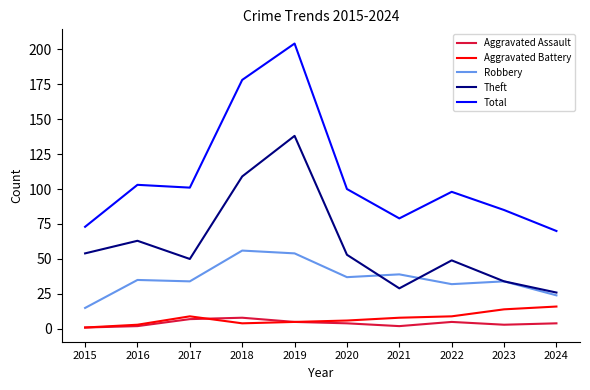

Reading left to right, extract all data points from this chart.

Aggravated Assault: 1	2	7	8	5	4	2	5	3	4
Aggravated Battery: 1	3	9	4	5	6	8	9	14	16
Robbery: 15	35	34	56	54	37	39	32	34	24
Theft: 54	63	50	109	138	53	29	49	34	26
Total: 73	103	101	178	204	100	79	98	85	70